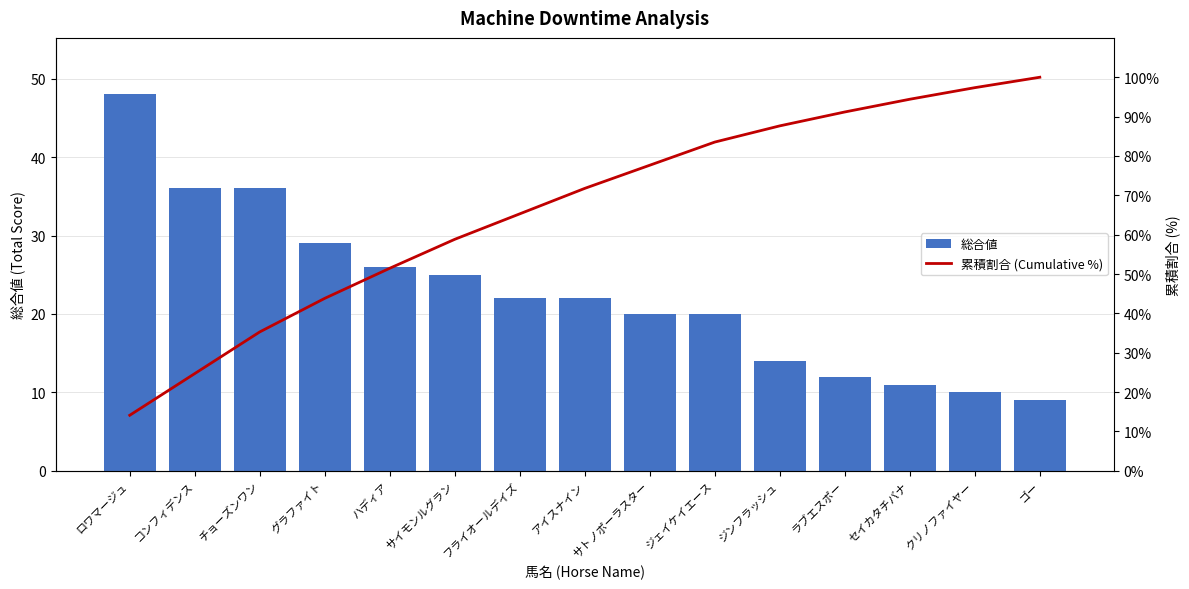

What are all the series names shown in the legend?

総合値, 累積割合 (Cumulative %)